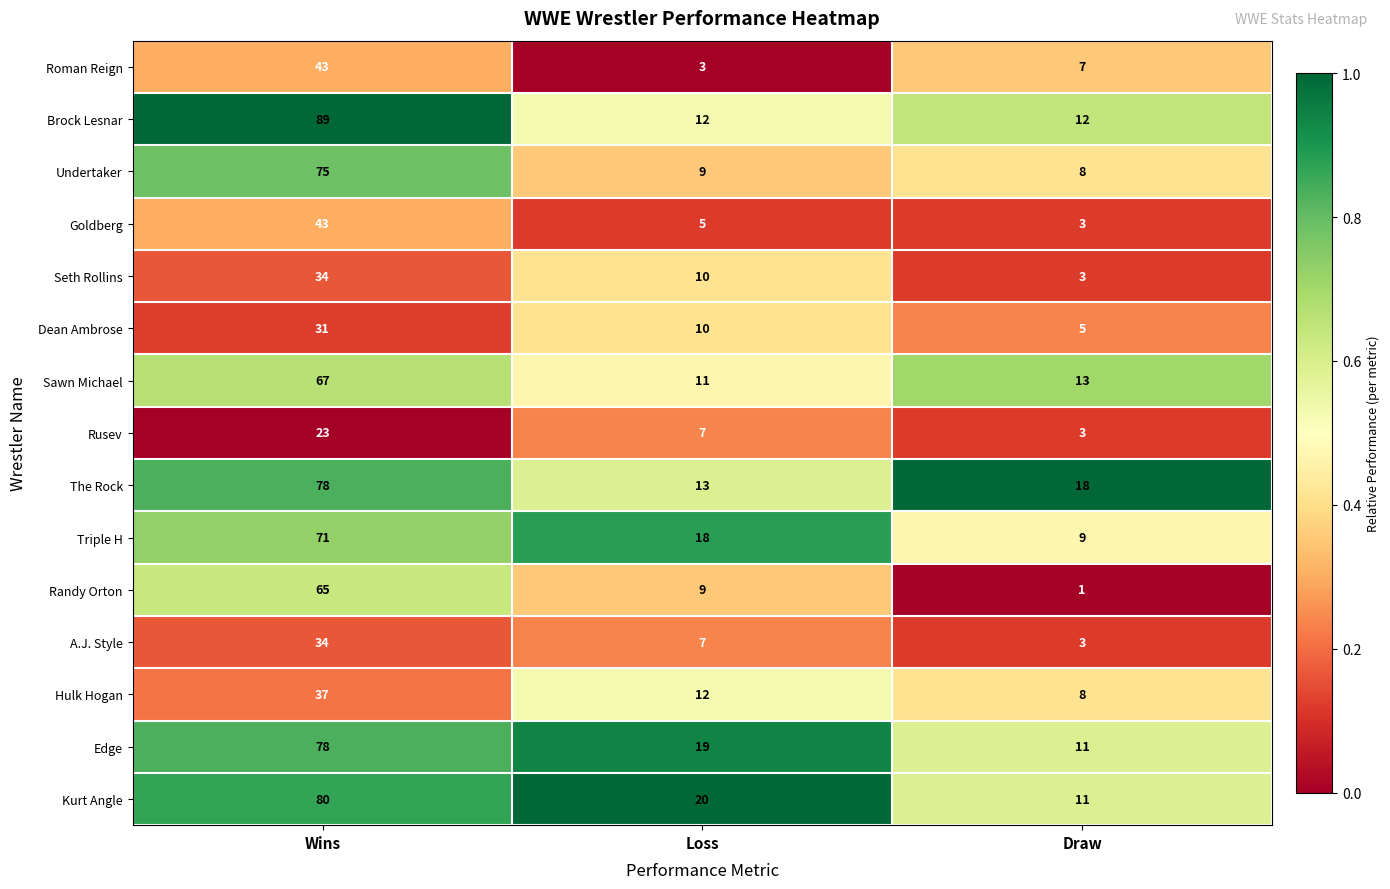

At which category is the sum across all series the highest?

Wins